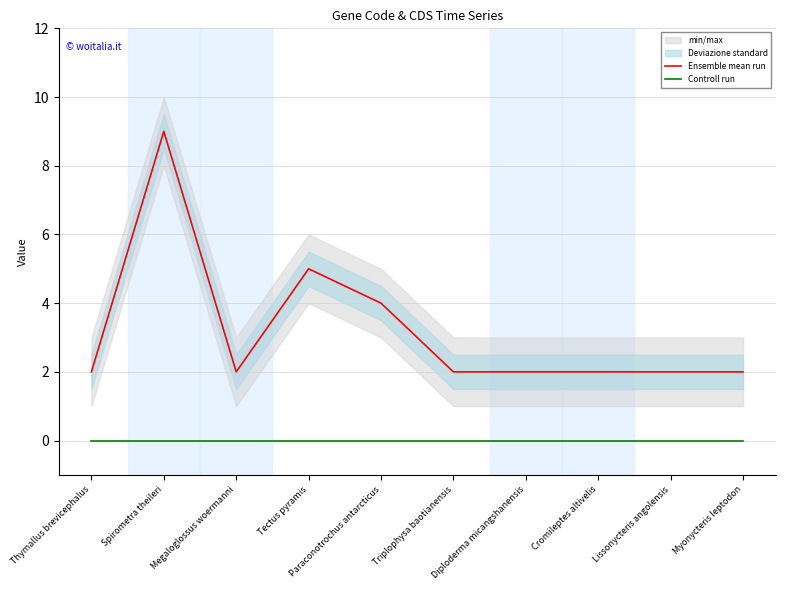

Is it true that Ensemble mean run equals 2 at Thymallus brevicephalus?

True